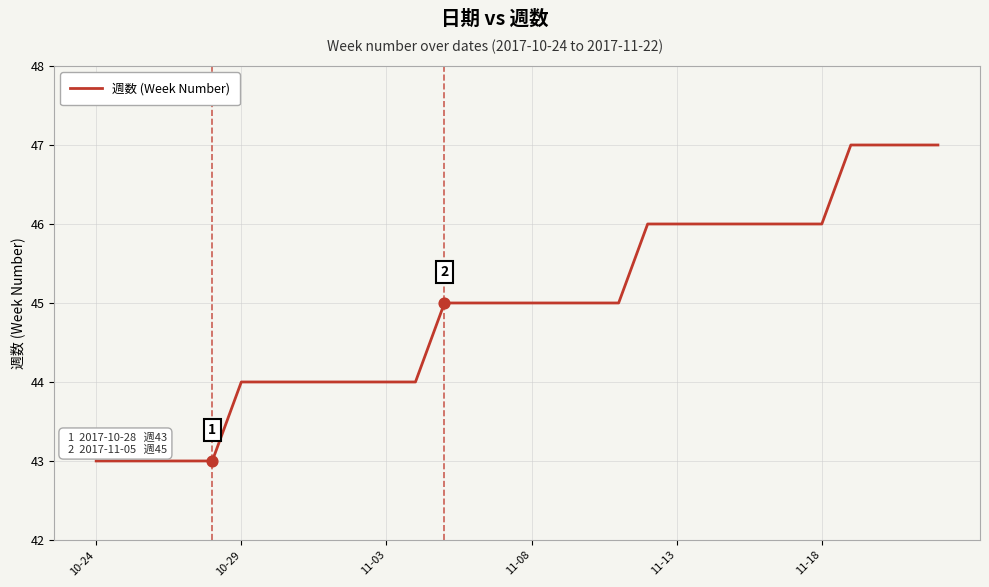

What is the minimum value shown in the chart?

43